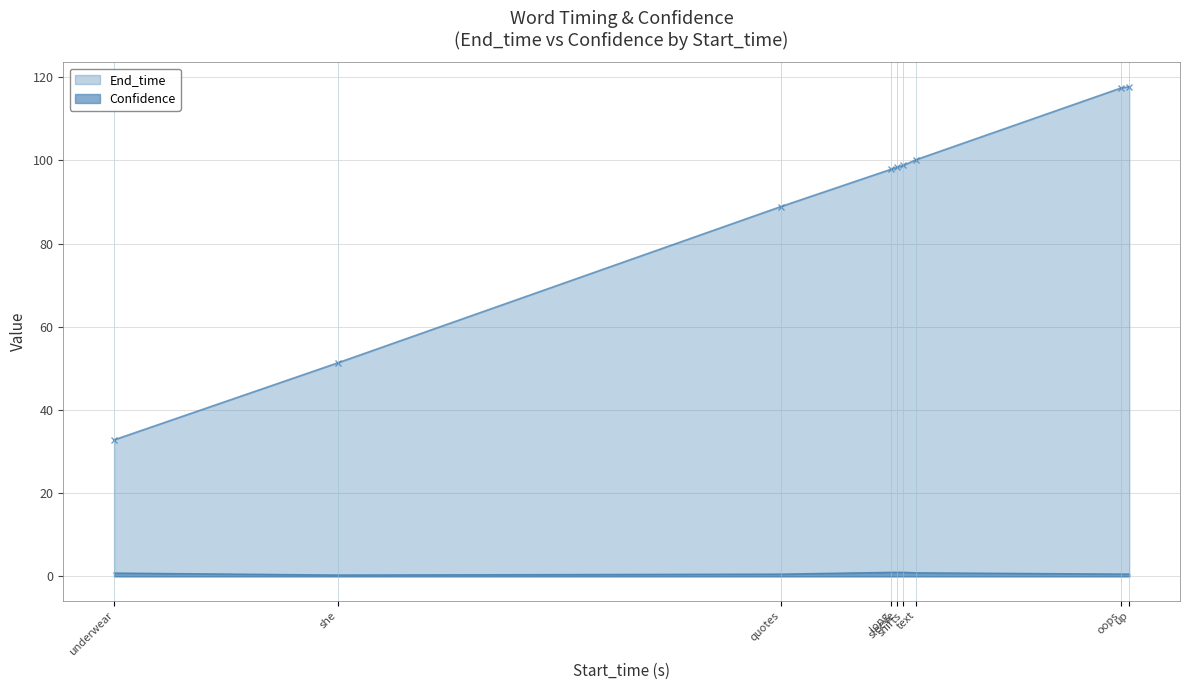

What is the spread (max minus min) of values at oops?

116.9